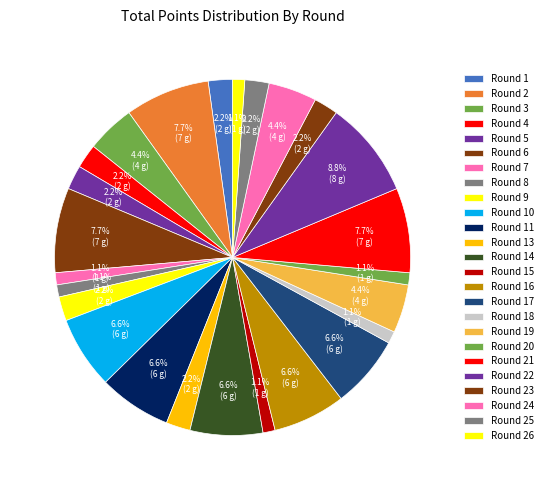

What is the change in value from Round 14 to Round 25?

-4